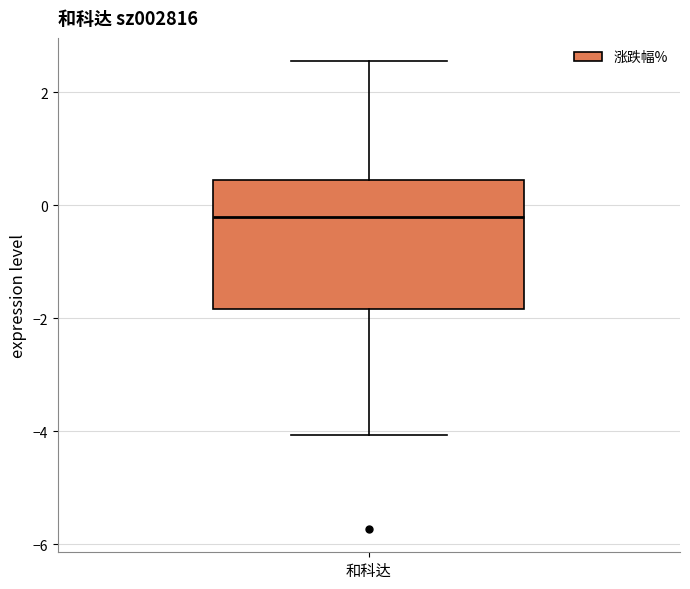

Where is the upper edge of the box for 和科达 on the y-axis? The values are not printed on the chart, so give them approximately, as read against the axis.

0.4